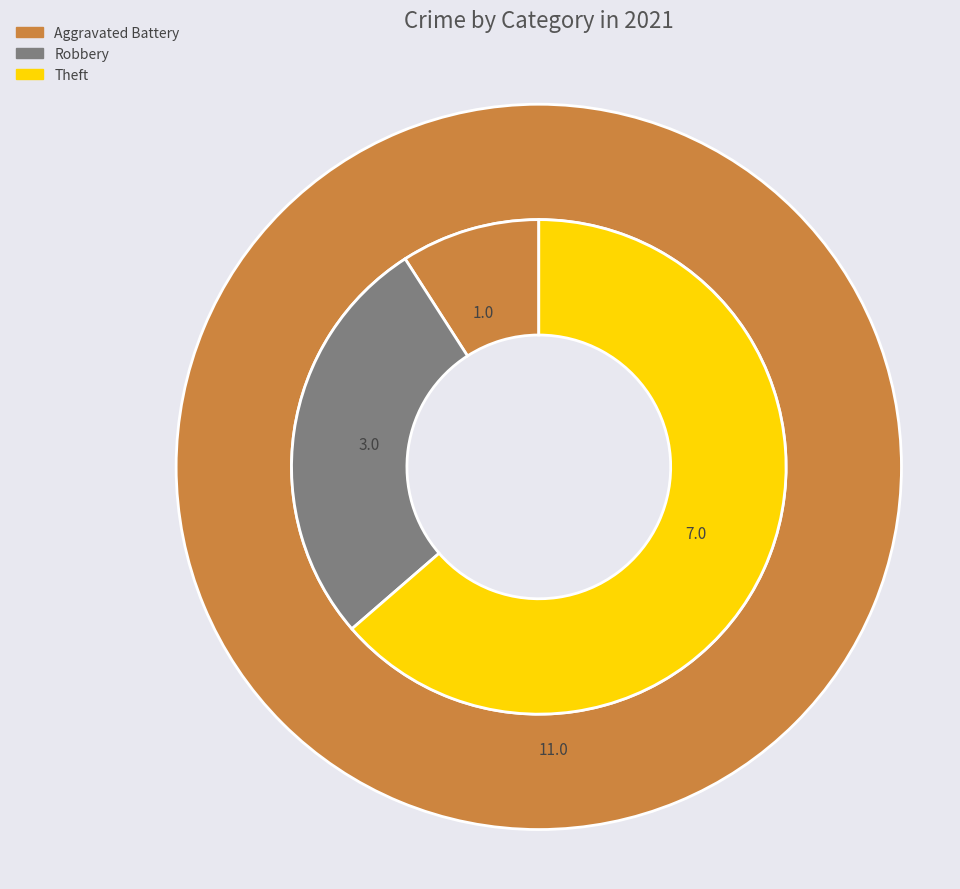

Does Theft account for over 50% of the chart?

Yes